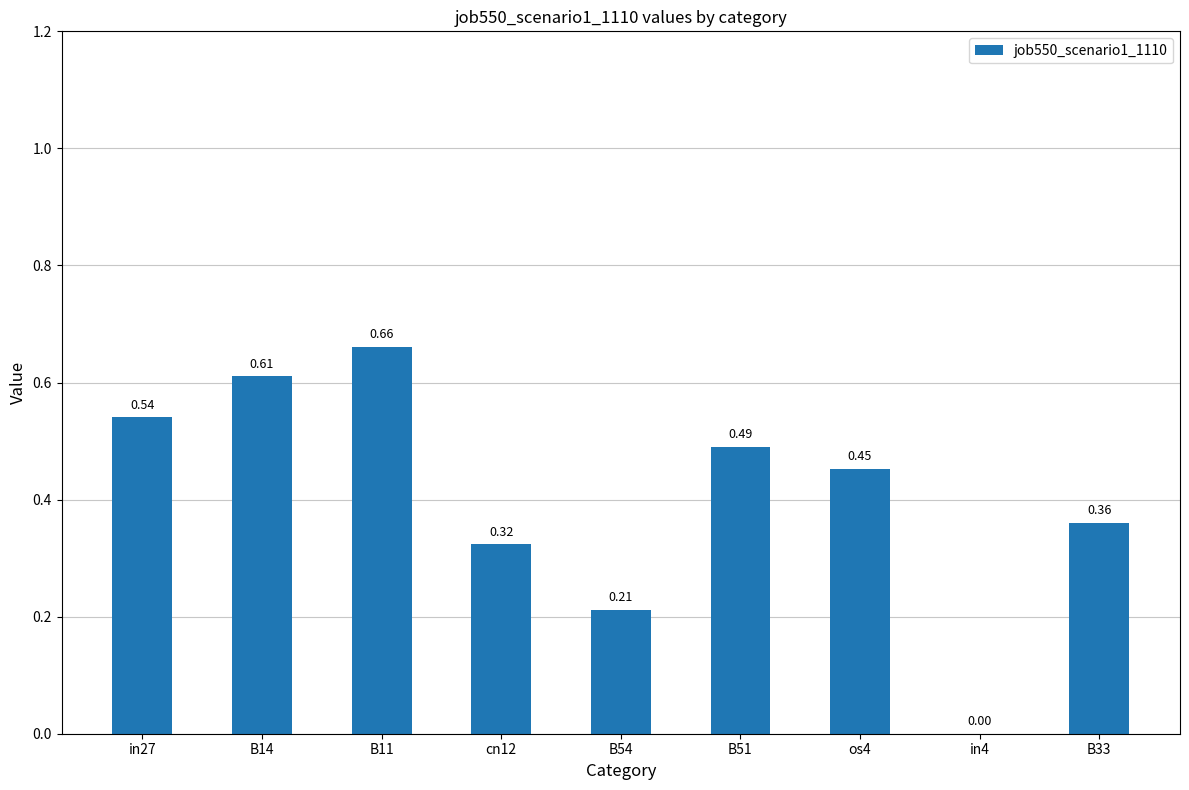

Between B33 and in4, which is larger?

B33